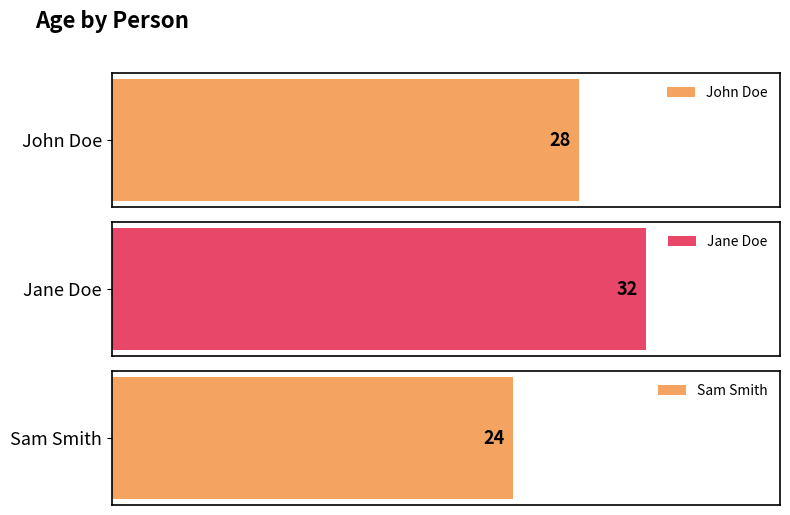

What is the value of the 2nd bar from the left?

32